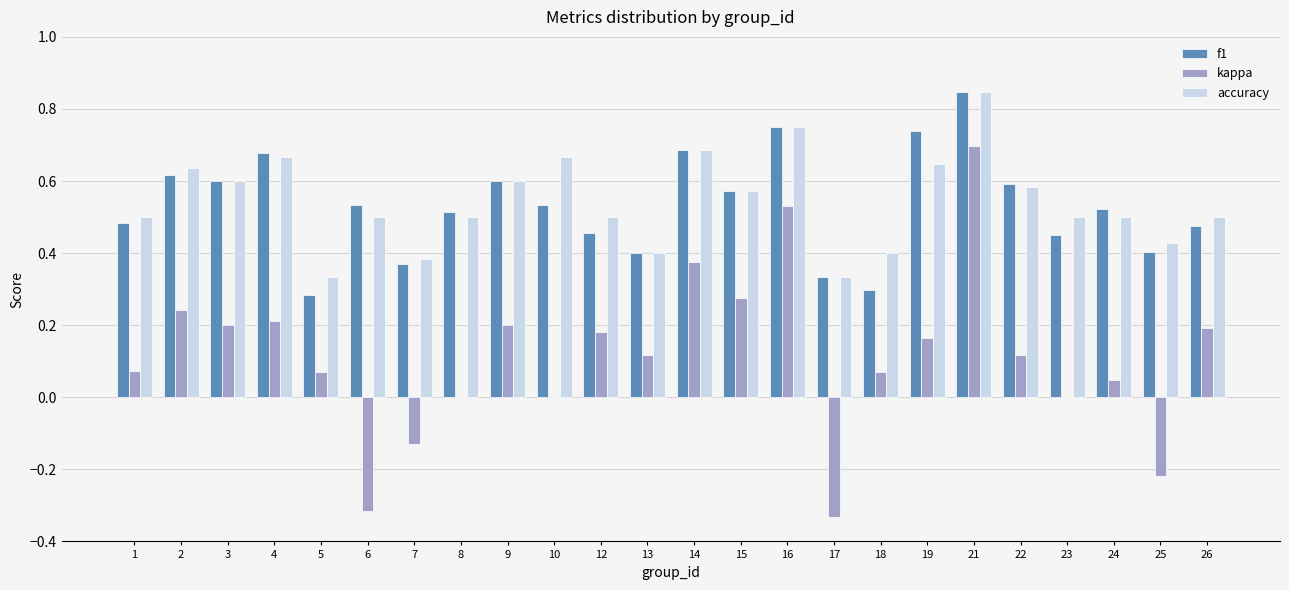

Is the value of f1 at 6 greater than the value of accuracy at 24?

Yes